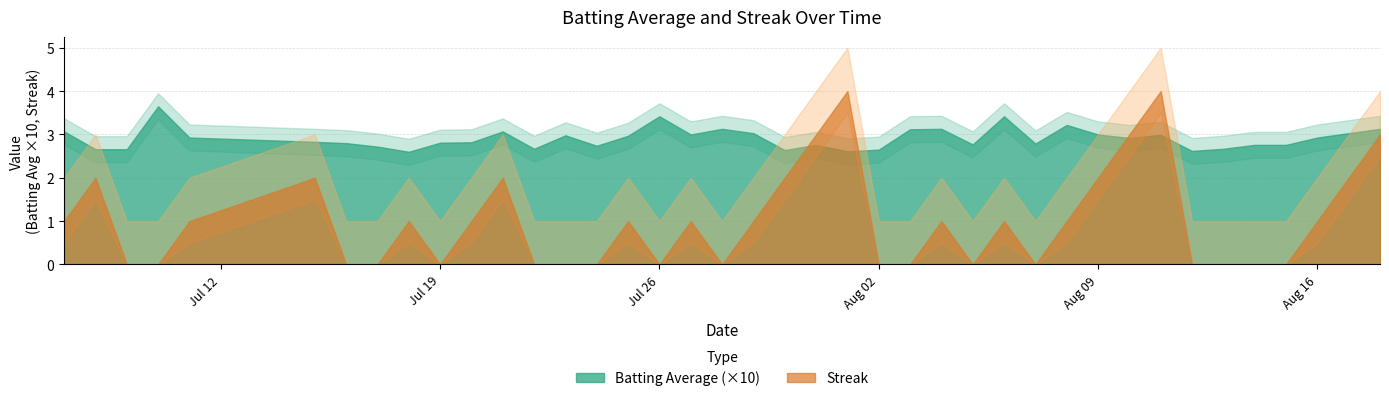

What is the average value of the Batting Average1 series?

0.3